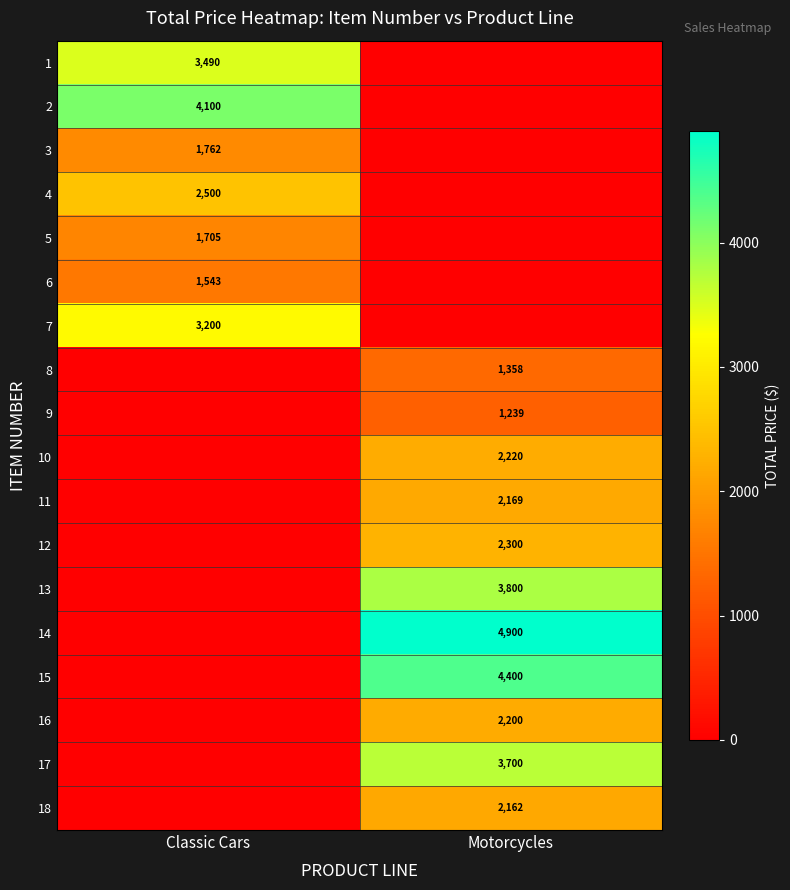

The value of 9 at Motorcycles is 2155. True or false?

False